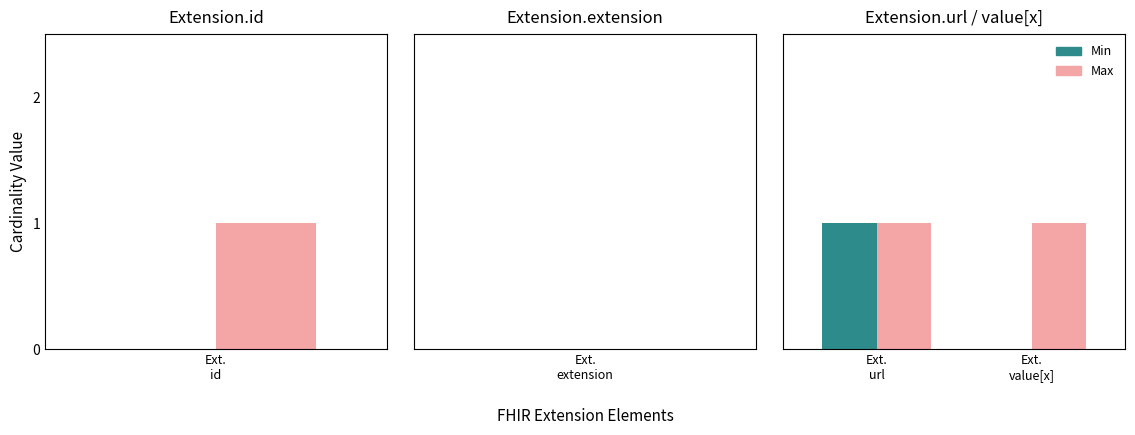

What is the total value across all series at Ext. value[x]?

1